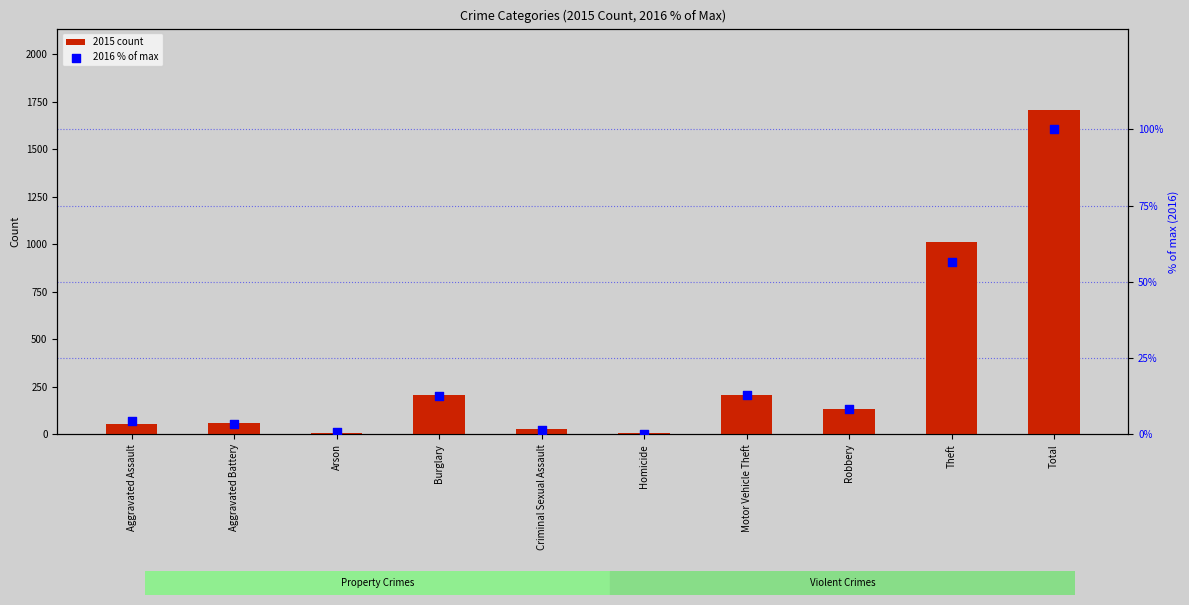

What are all the series names shown in the legend?

2015 count, 2016 % of max